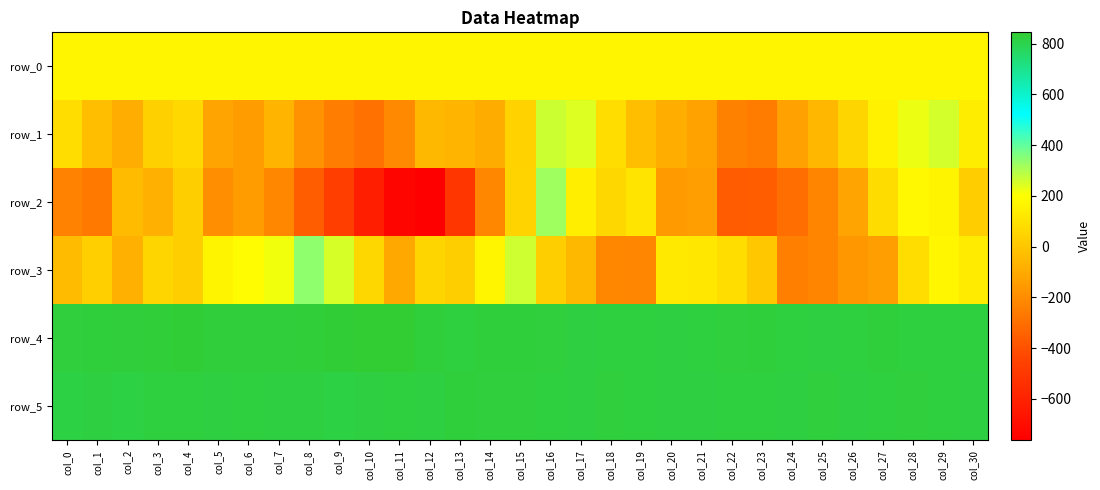

Rank the series at col_0 from lowest to highest value.

row_2, row_3, row_1, row_0, row_5, row_4